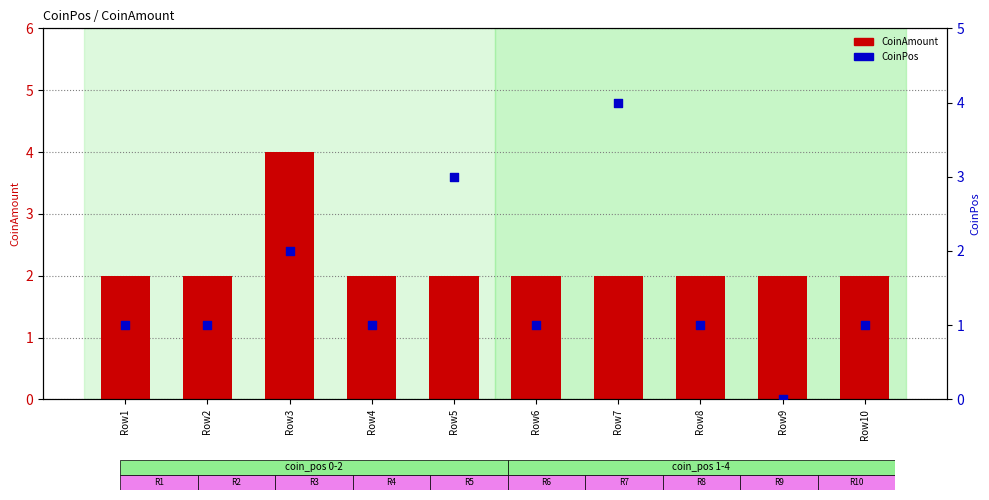

At how many categories does at least one series exceed 1?

10